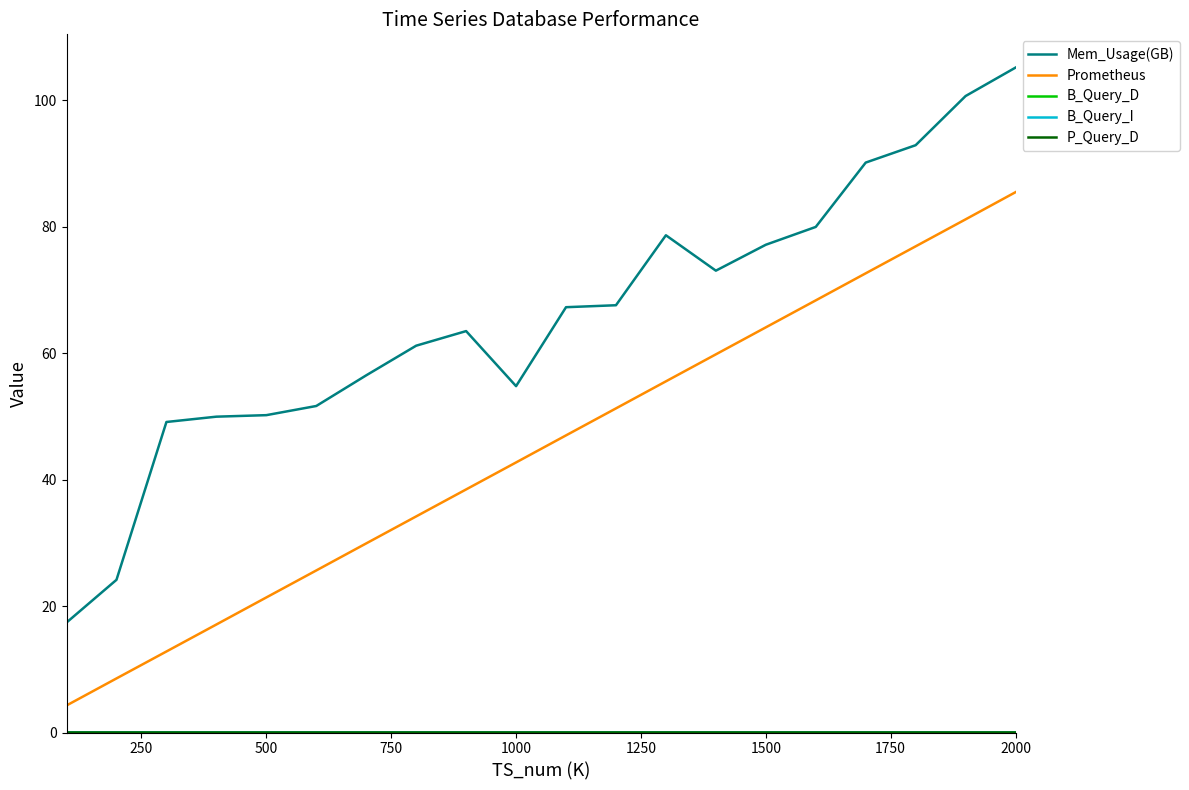

Does the chart have visible grid lines?

No